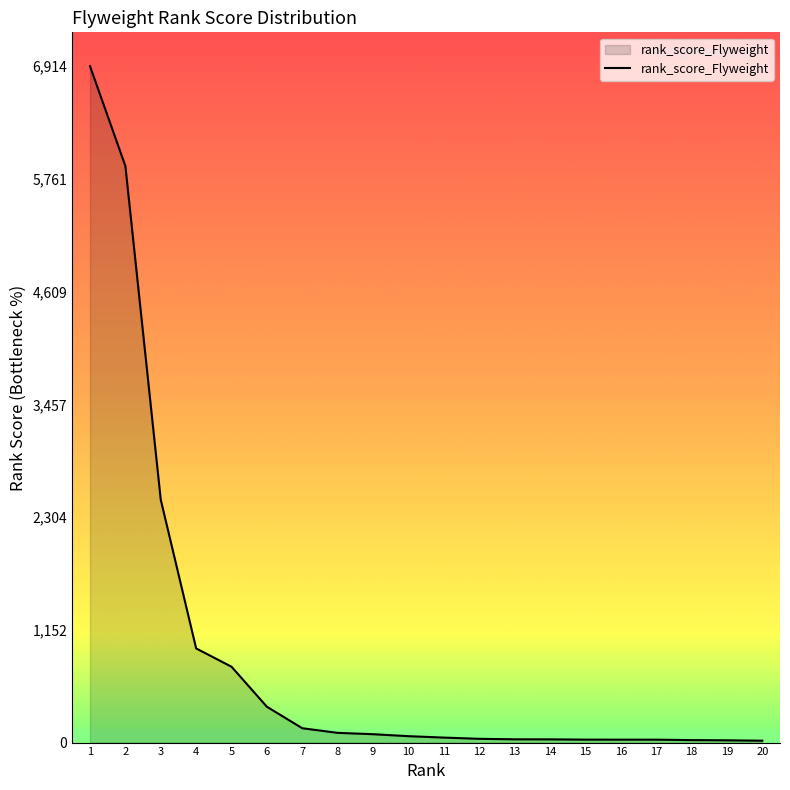

What is the average value?

905.3